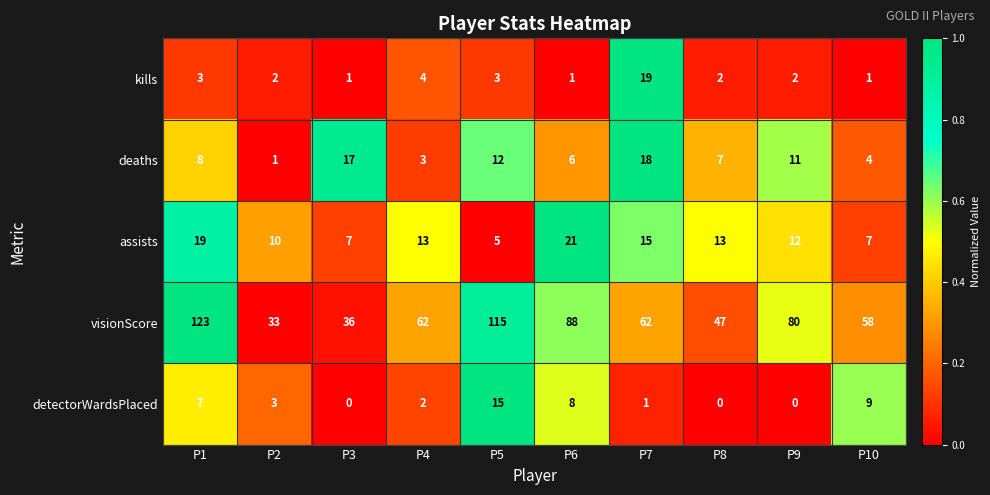

What is the average value of the assists series?

12